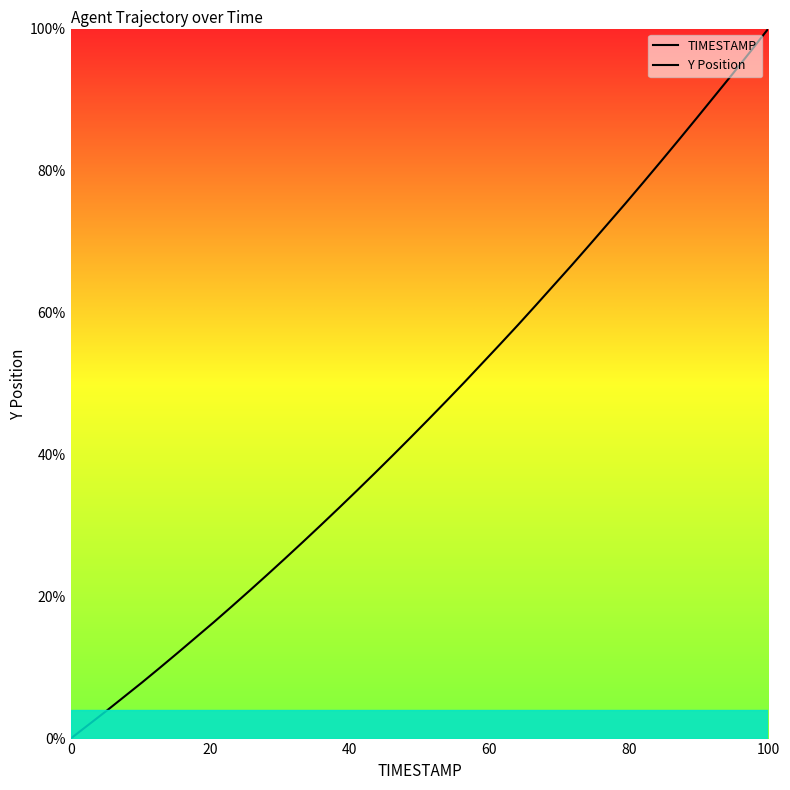

The Y Position series shows 106.0 at 28. True or false?

False